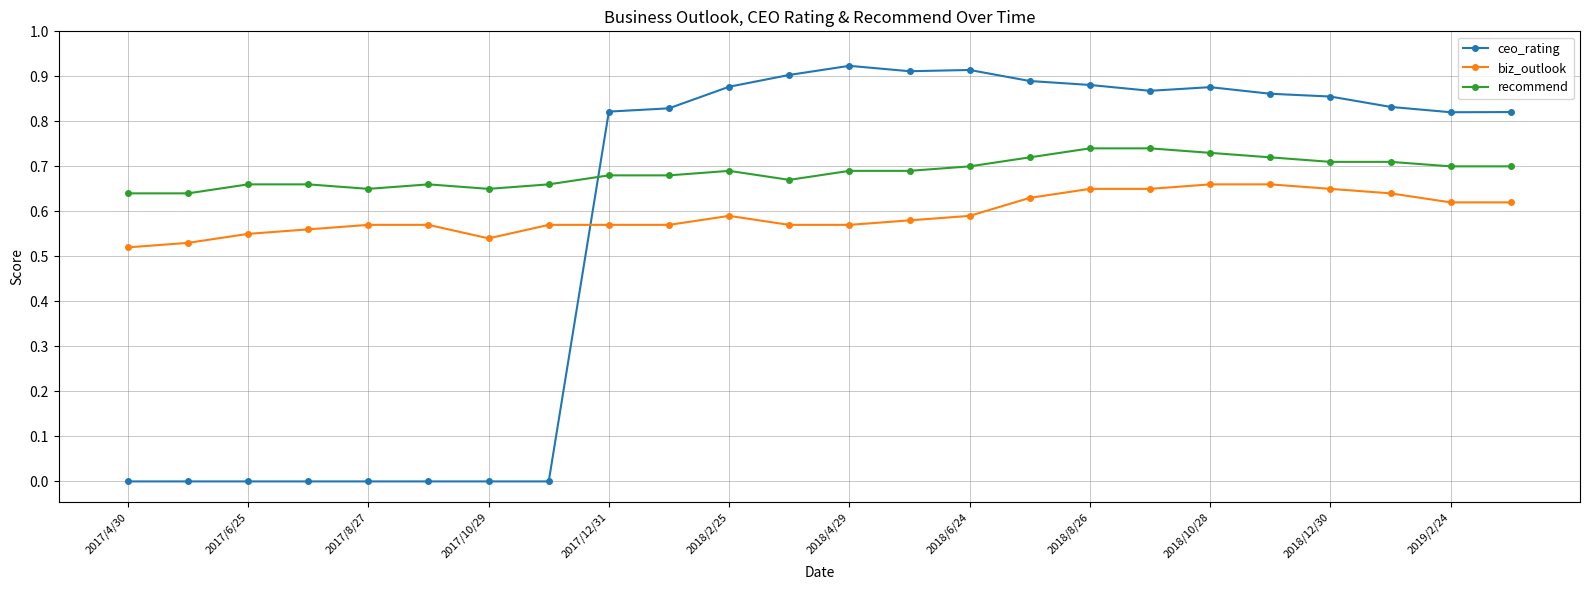

Which series ends up on top after the final intersection of ceo_rating and biz_outlook?

ceo_rating